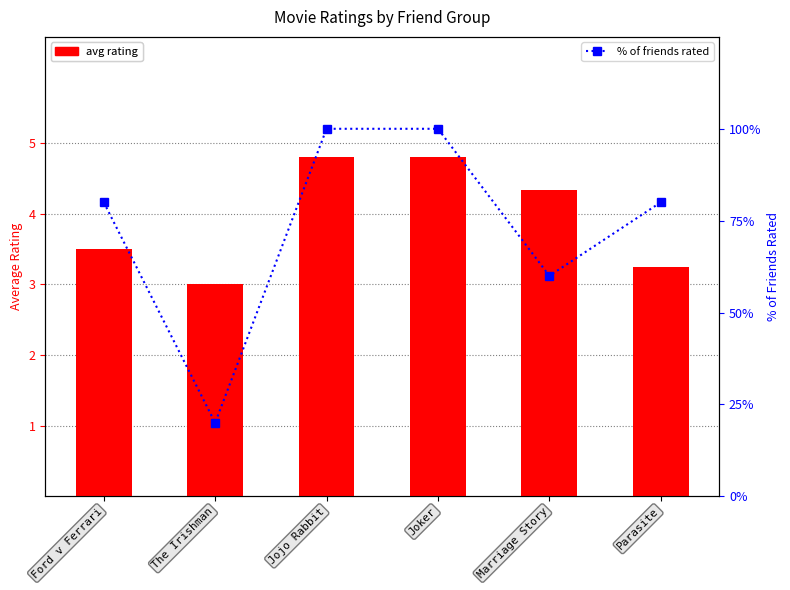

Is it true that avg rating equals 4.9 at Ford v Ferrari?

False